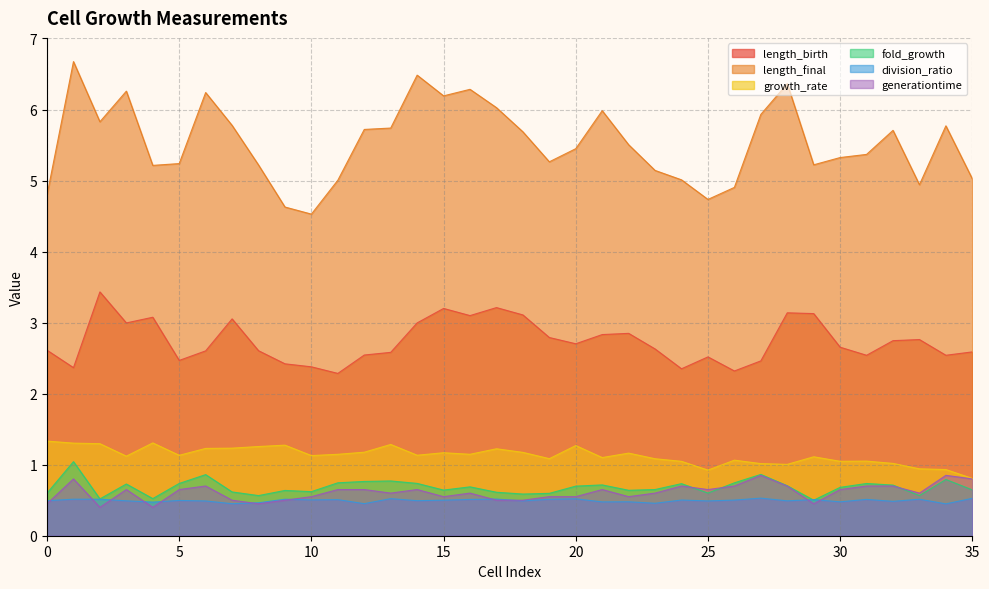

What are all the series names shown in the legend?

length_birth, length_final, growth_rate, fold_growth, division_ratio, generationtime